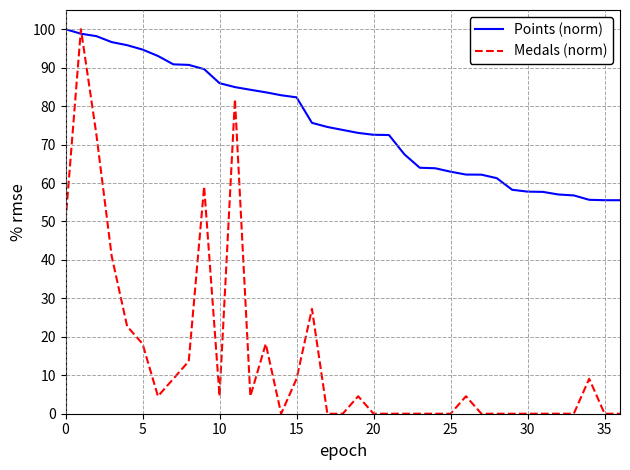

Which series has the largest total across all categories?

Points (norm)